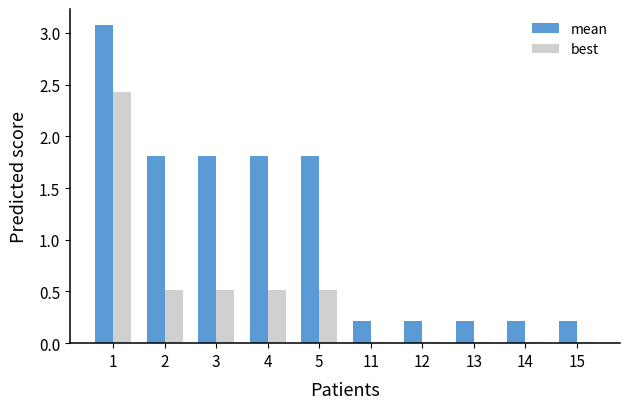

What is the sum of all best values?

4.5